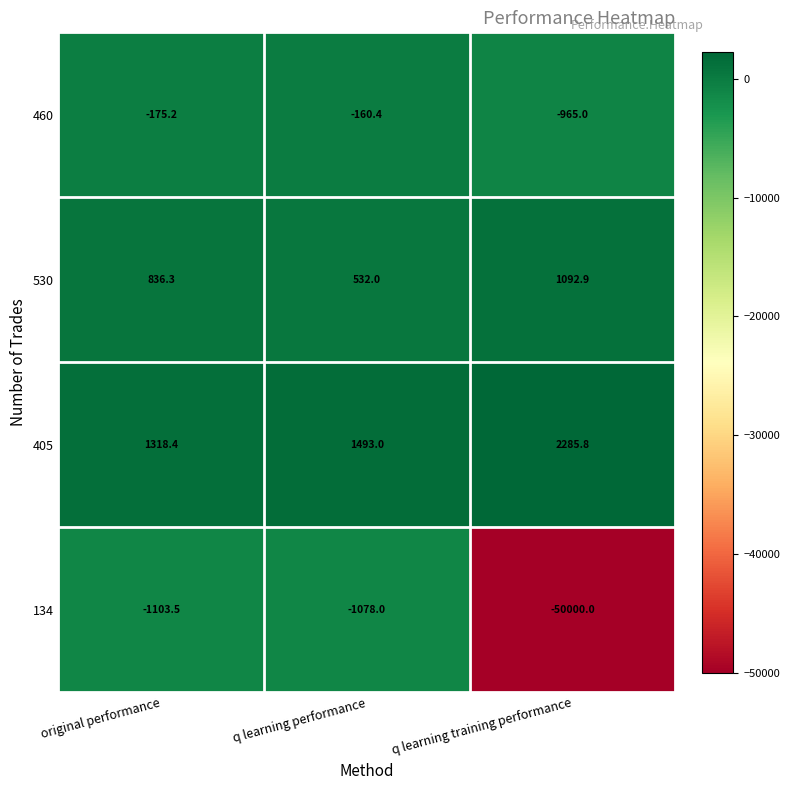

What is the sum of the 405 values at original performance and q learning training performance?

3604.2